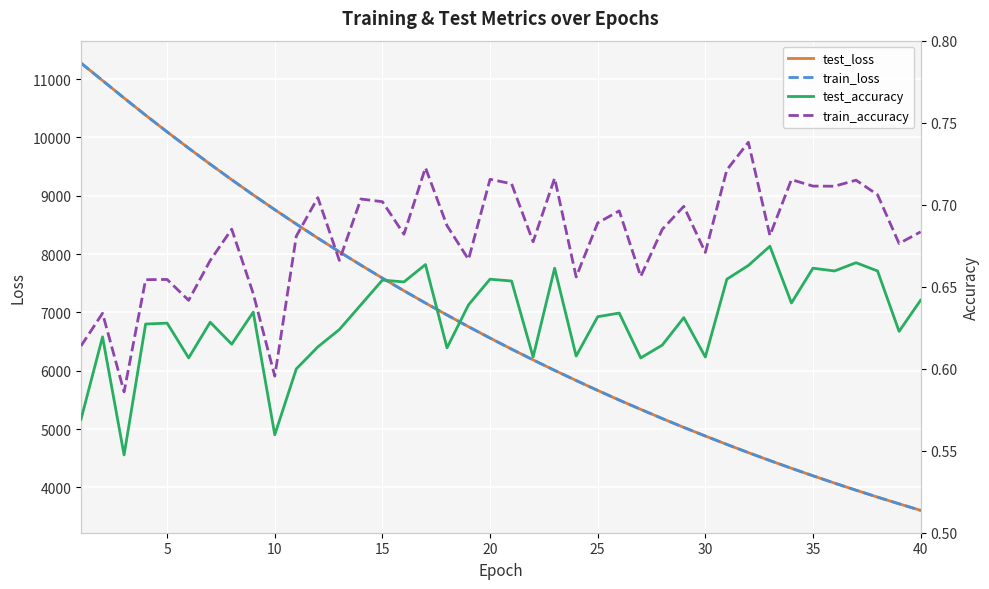

What is the average value of the test_loss series?

6809.0